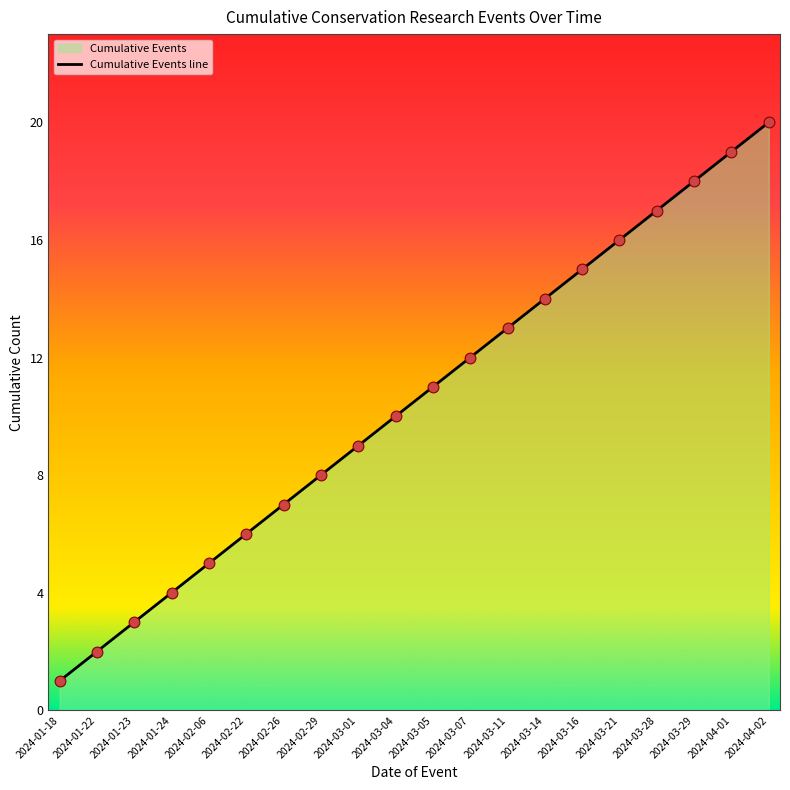

What is the change in value from 2024-02-06 to 2024-02-26?

+2